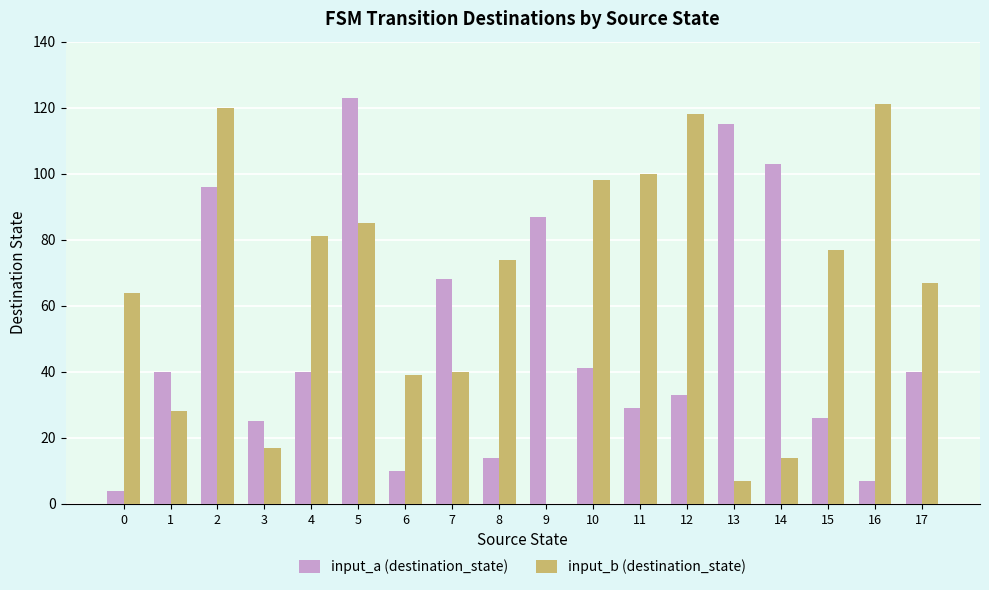

What is the approximate value of input_b (destination_state) at 15?

77